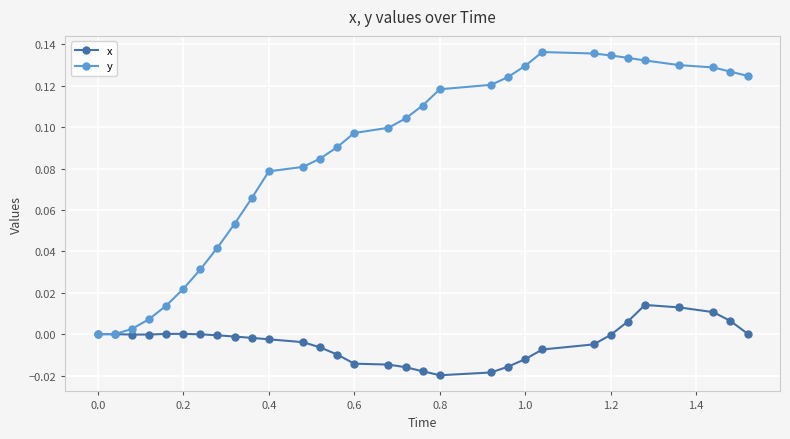

Which series has the largest total across all categories?

y